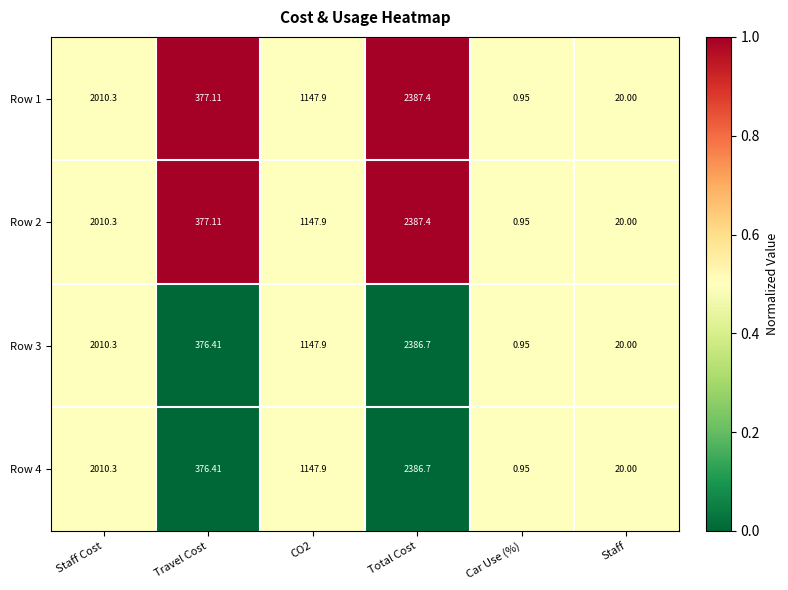

Is the value of Row 2 at Travel Cost greater than the value of Row 1 at Staff?

Yes